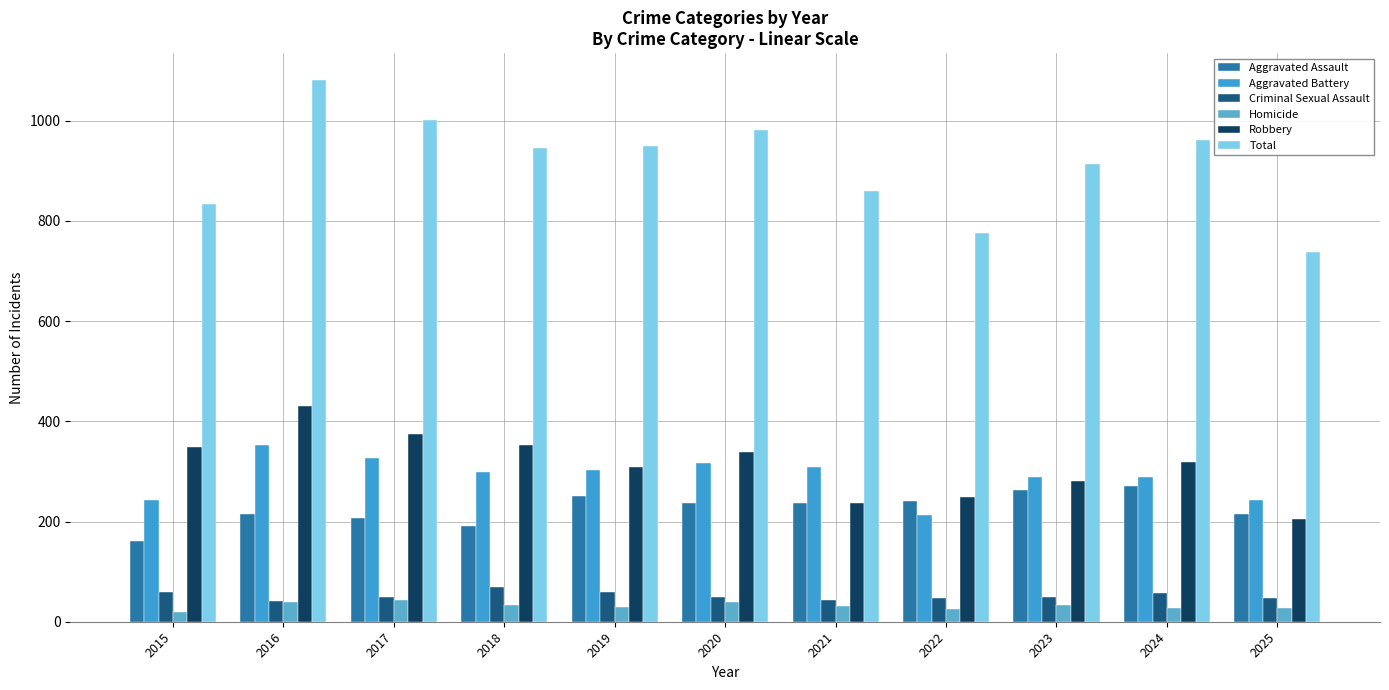

What is the total value across all series at 2015?

1666